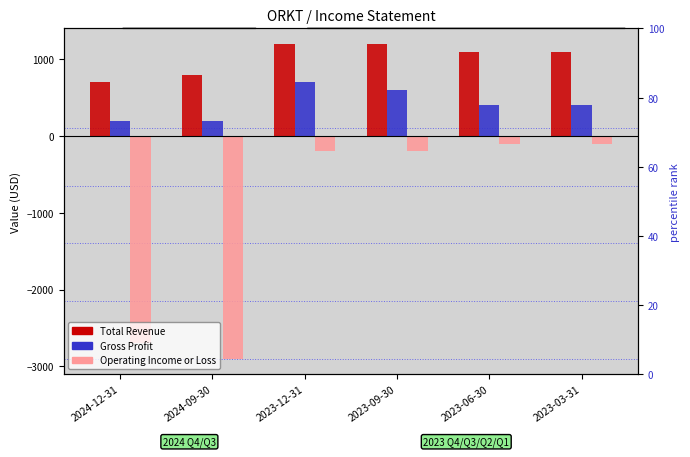

True or false: Gross Profit has a value of 692 at 2023-06-30.

False